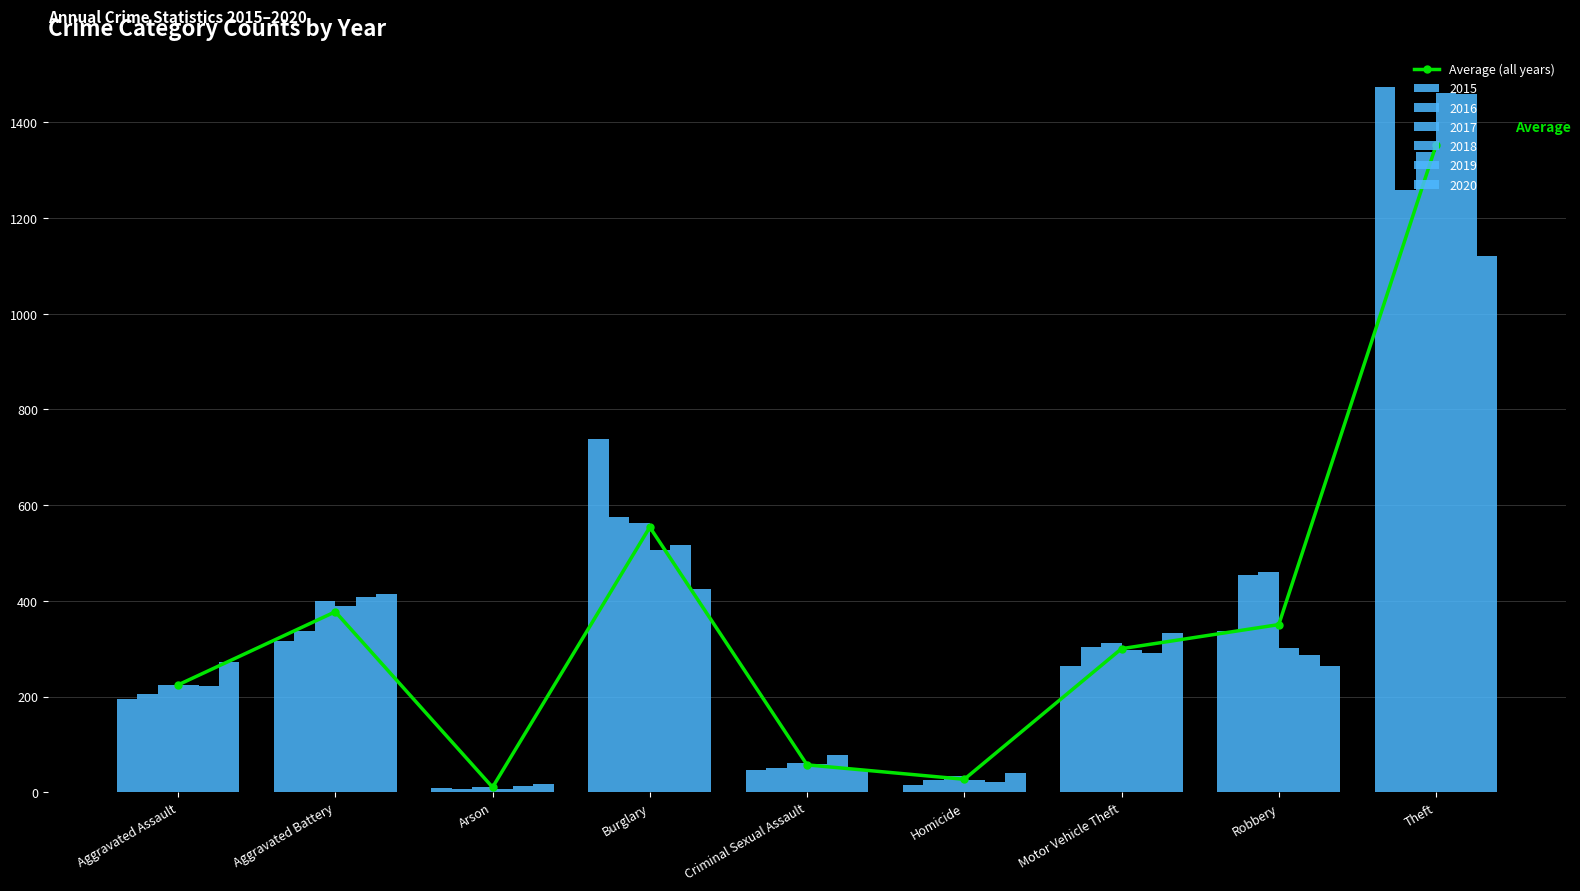

Reading right to left, what are all the values shown in this chart?

1352.0	350.3	300.0	27.0	57.2	554.0	10.3	377.2	224.3